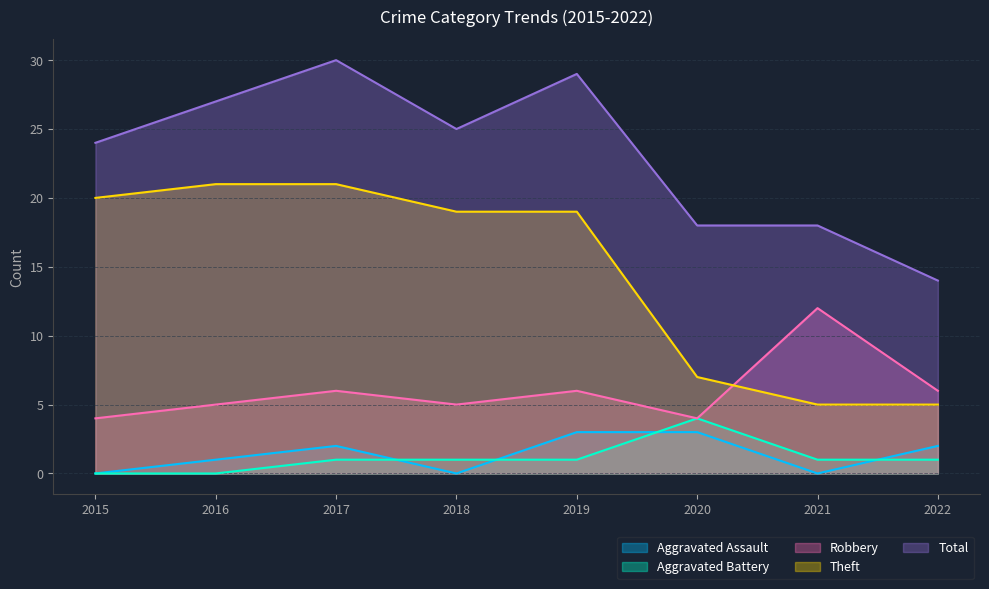

What is the difference between the Aggravated Battery values at 2022 and 2015?

1